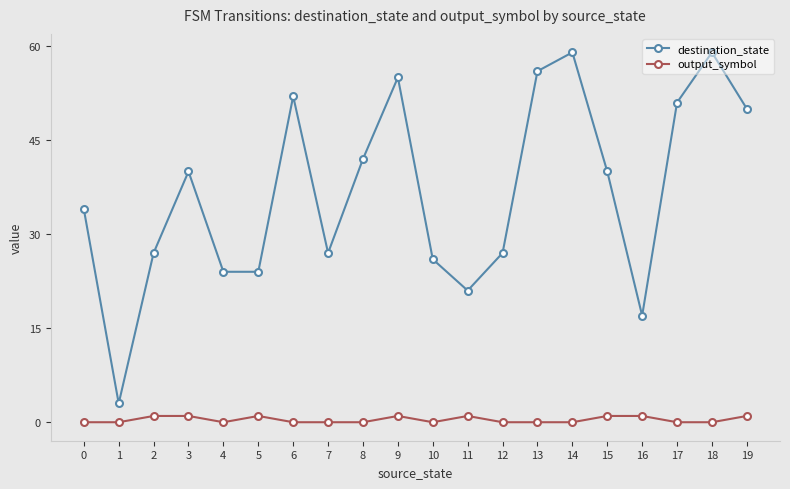

Which series has the largest total across all categories?

destination_state